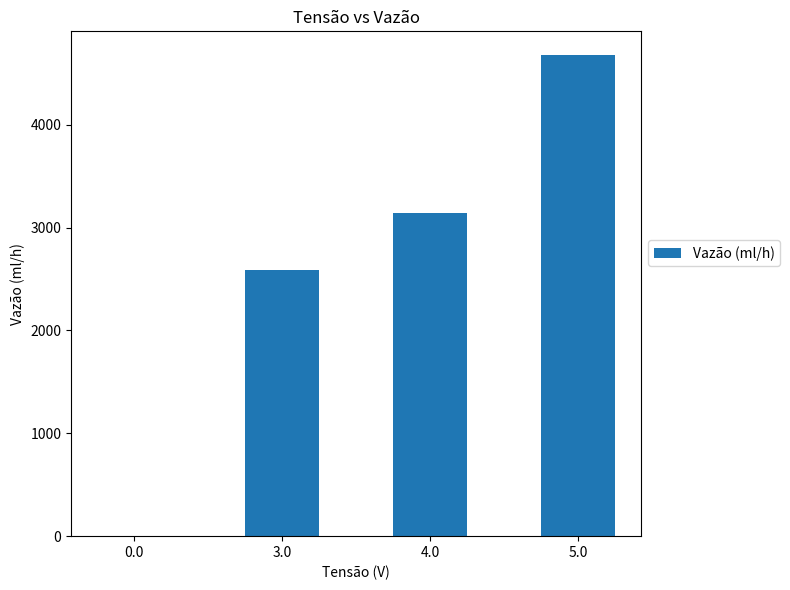

What is the change in value from 0.0 to 4.0?

+3144.1